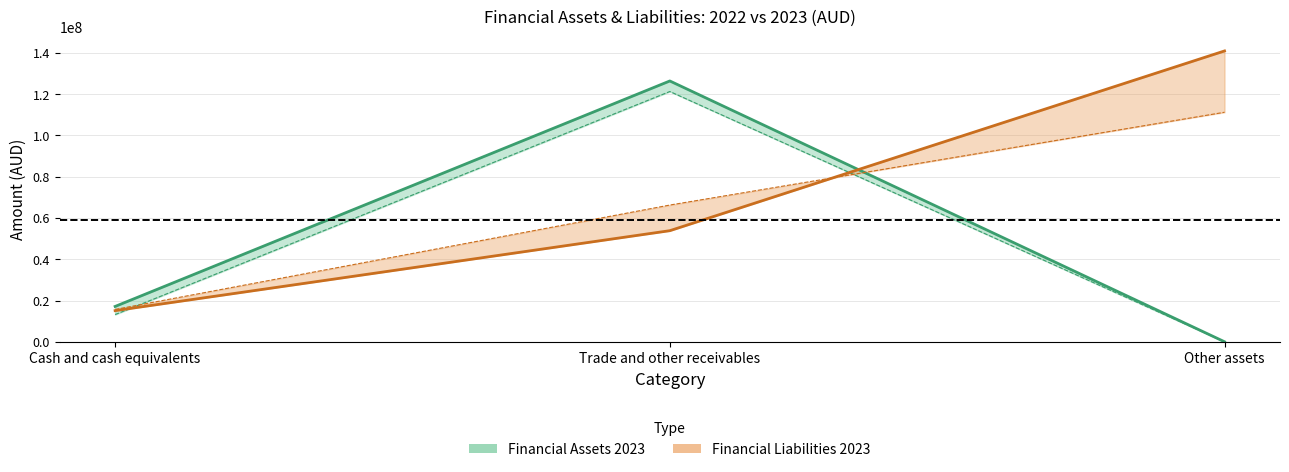

Which series has the widest spread of values?

Financial Assets 2023